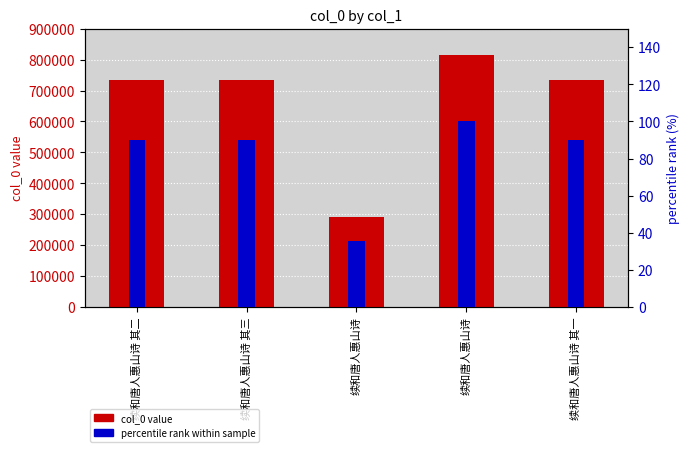

What is the difference between the second highest and second lowest values in the col_0 value series?

2.0